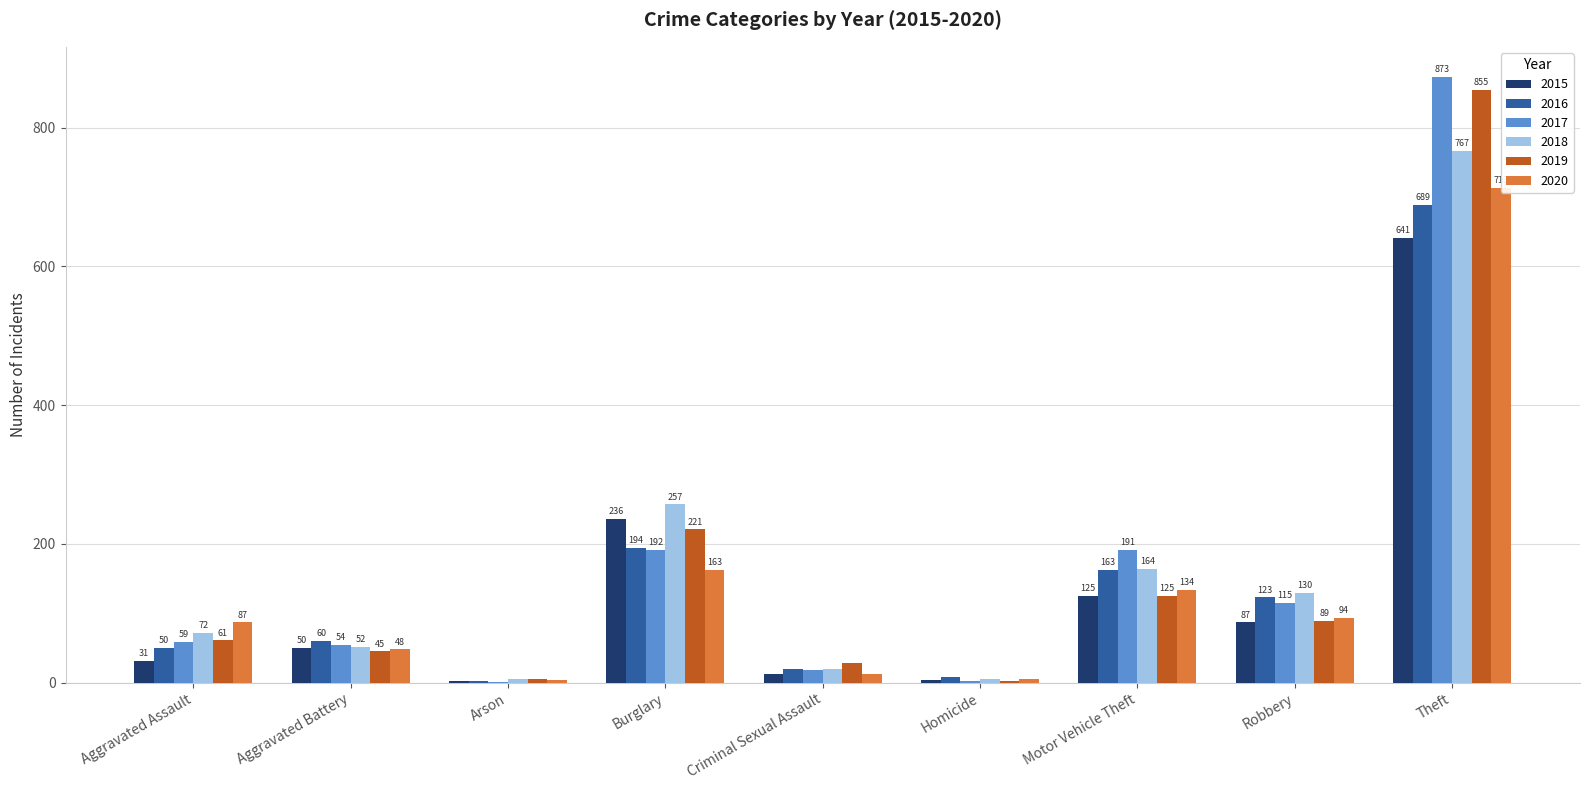

Is it true that 2018 equals 4 at Arson?

False